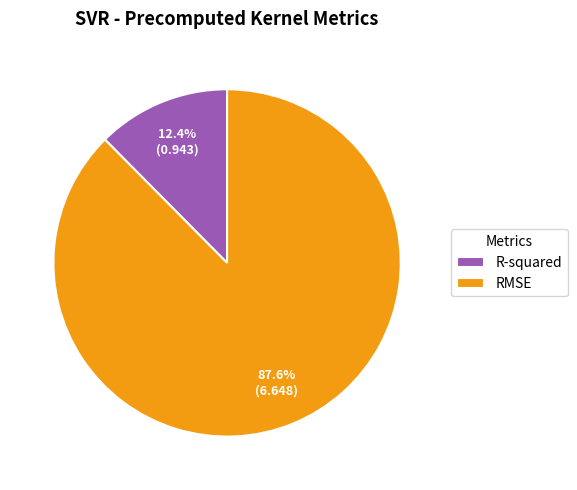

How many segments does this pie chart have?

2